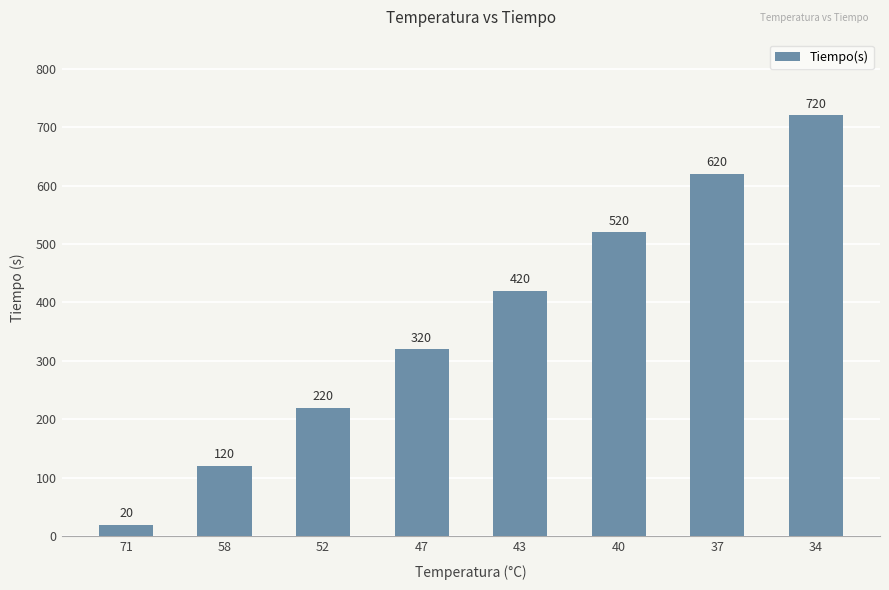

Reading left to right, list all the values displayed in this chart.

71=20	58=120	52=220	47=320	43=420	40=520	37=620	34=720